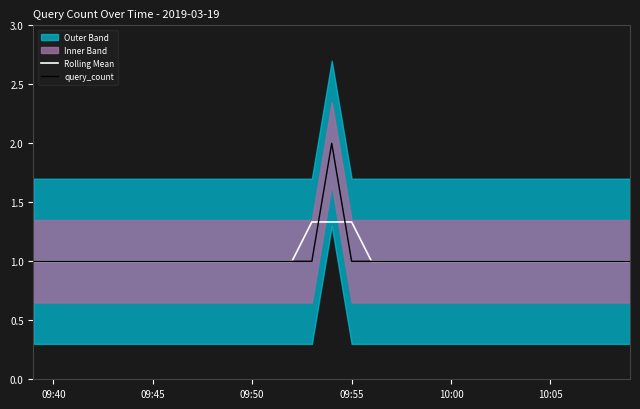

Is it true that query_count equals 0.6 at 09:55?

False